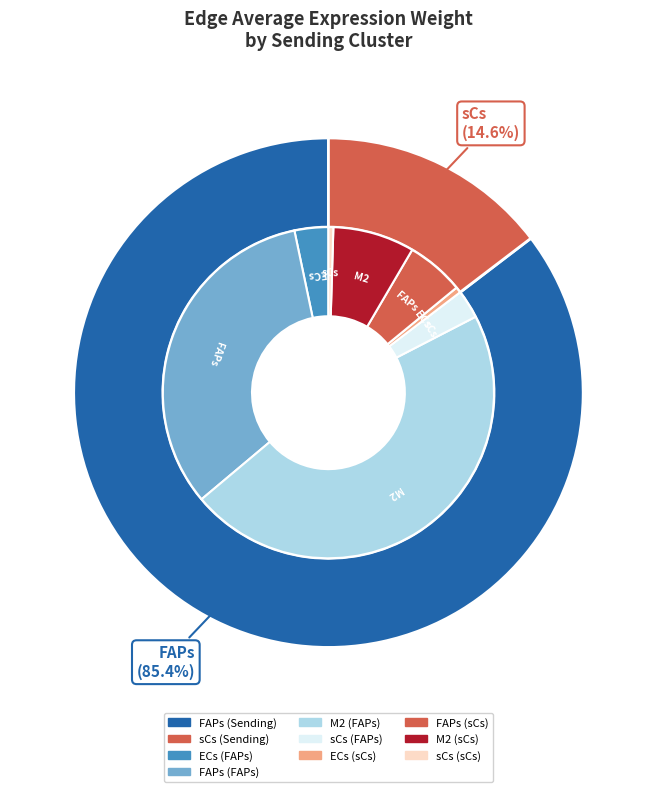

Which series has the largest range (max minus min)?

FAPs